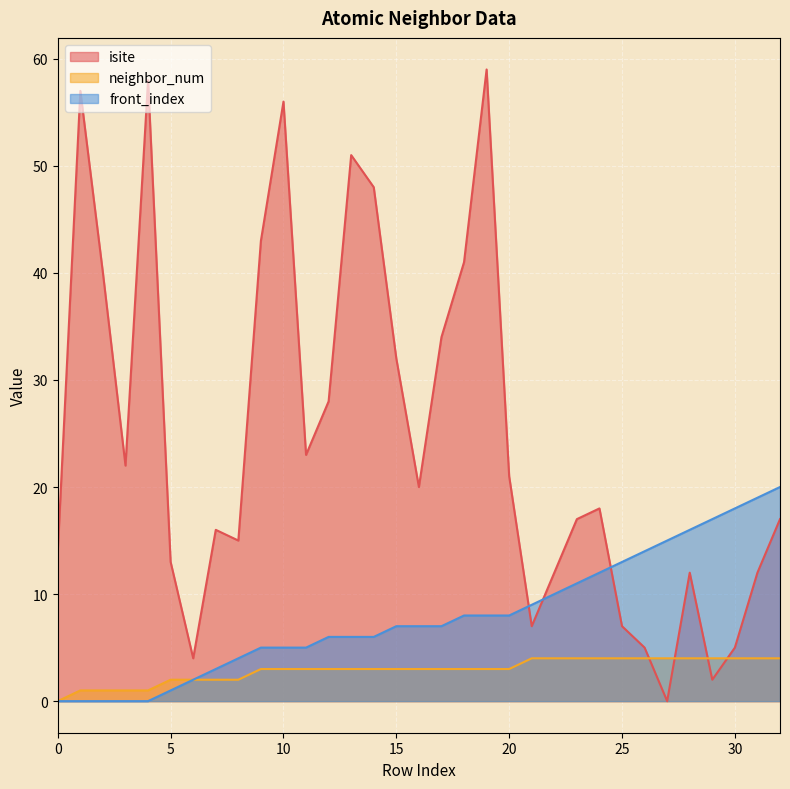

In isite, how many points are higher than both neighbors (excluding endpoints)?

8